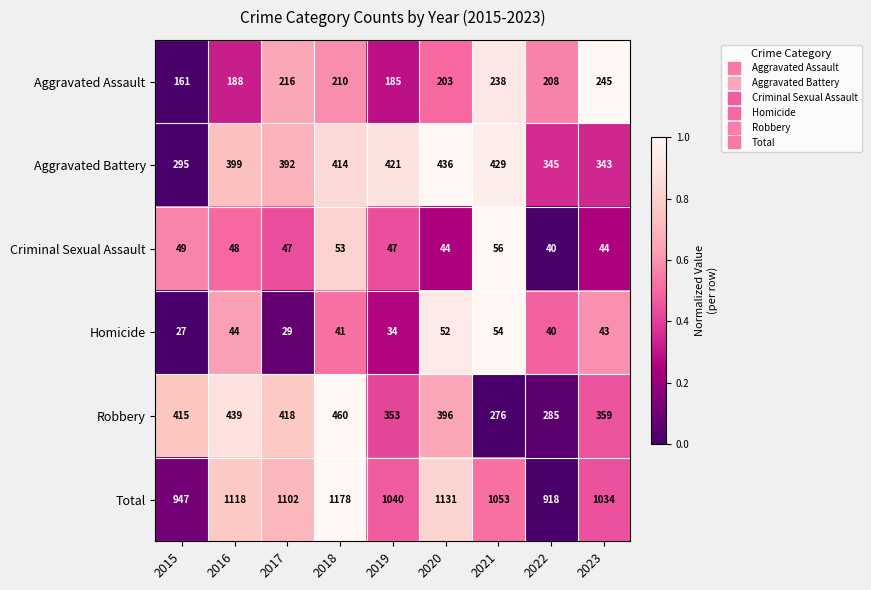

Where does the Criminal Sexual Assault series first go above 47?

2015